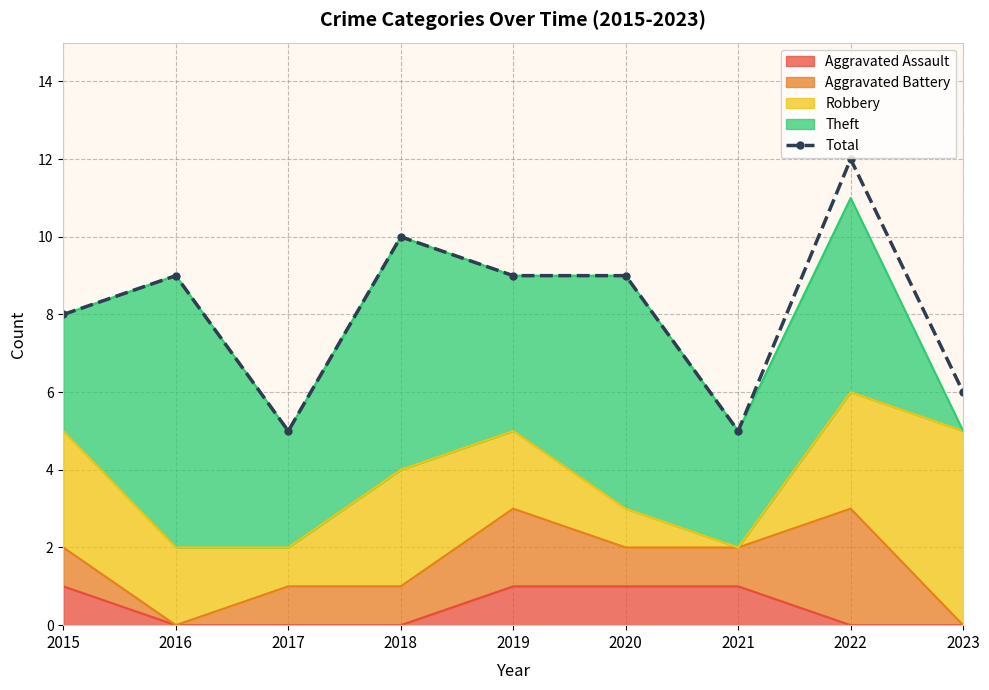

Reading left to right, transcribe all the data shown in this chart.

8	9	5	10	9	9	5	12	6